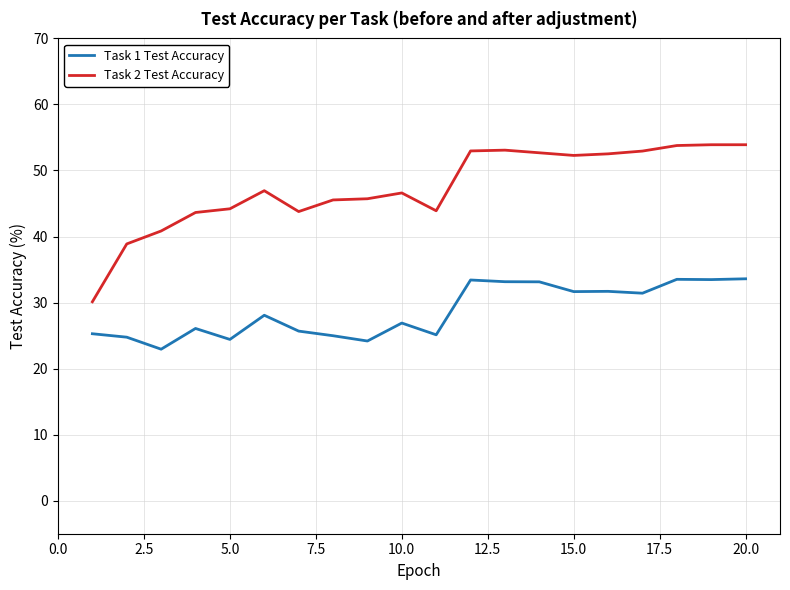

List the series in order of their overall mean, lowest first.

Task 1 Test Accuracy, Task 2 Test Accuracy